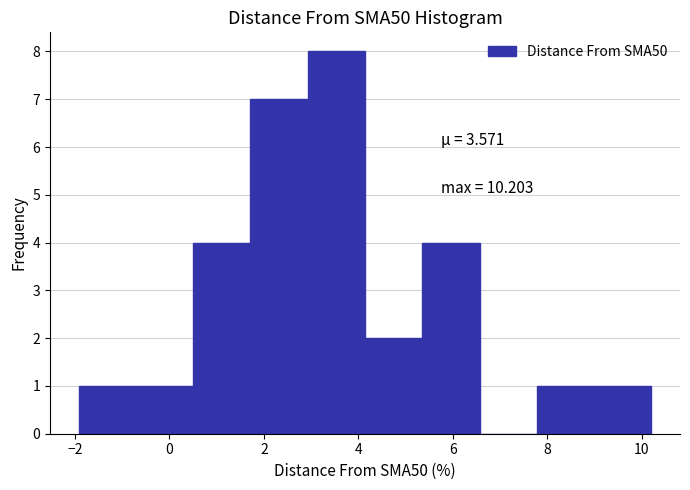

Over which range of the x-axis is the bar tallest?

3.0 to 4.2